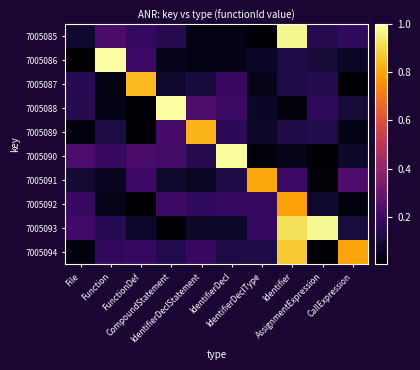

Between Identifier and File, which is larger?

Identifier